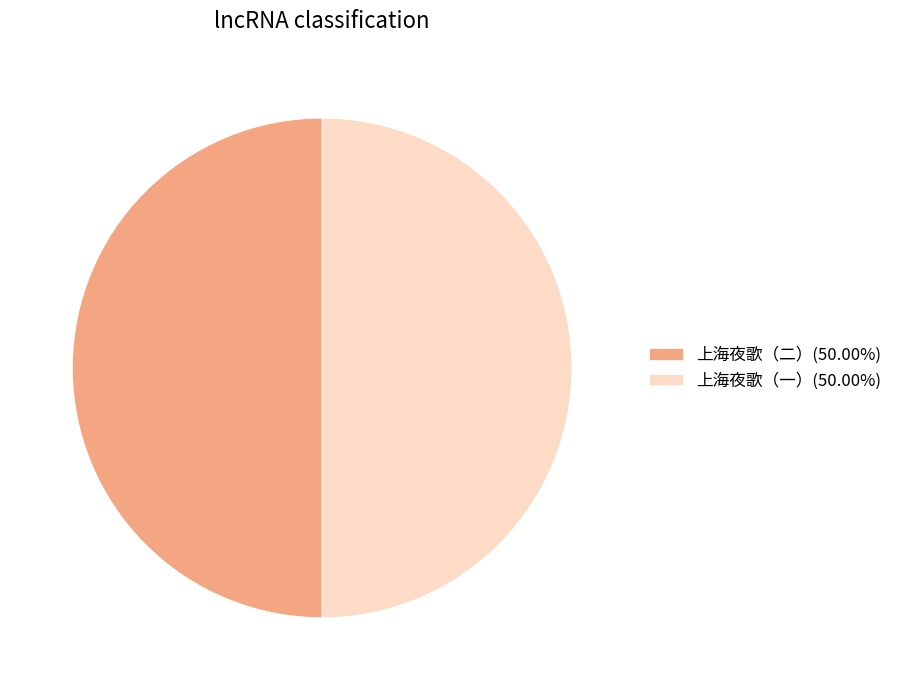

Approximately how many times larger is the value at 上海夜歌（二）(50.00%) compared to 上海夜歌（一）(50.00%)?

1.0